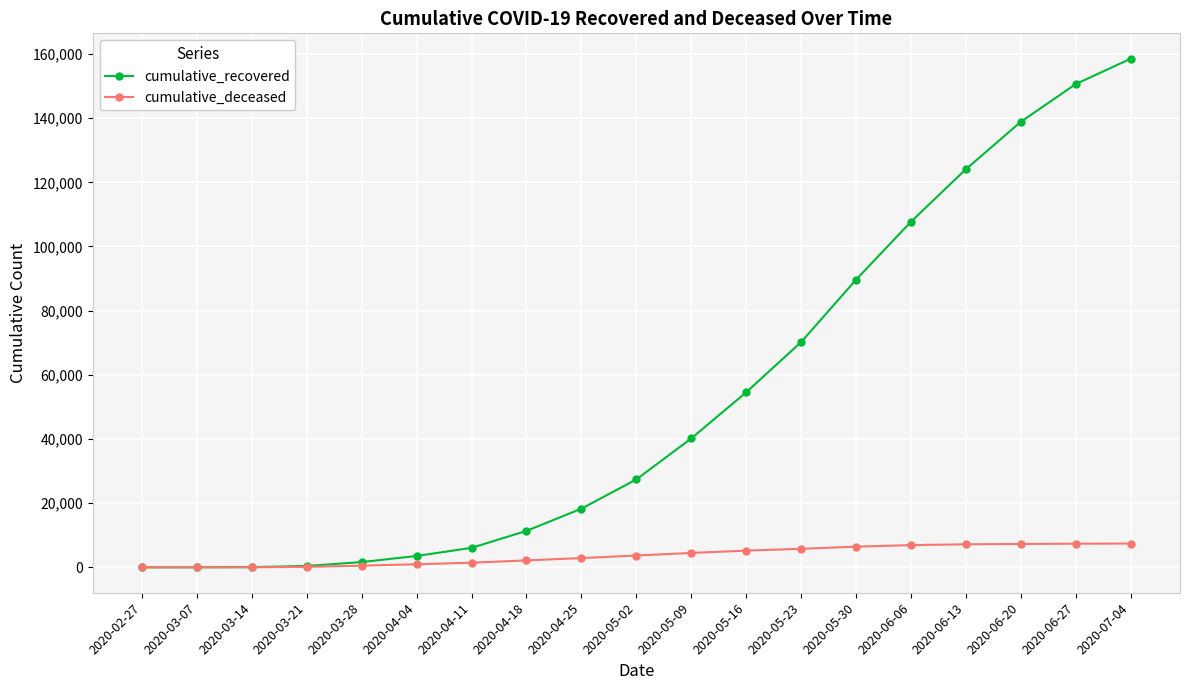

Is this an area chart (filled region under the line)?

No